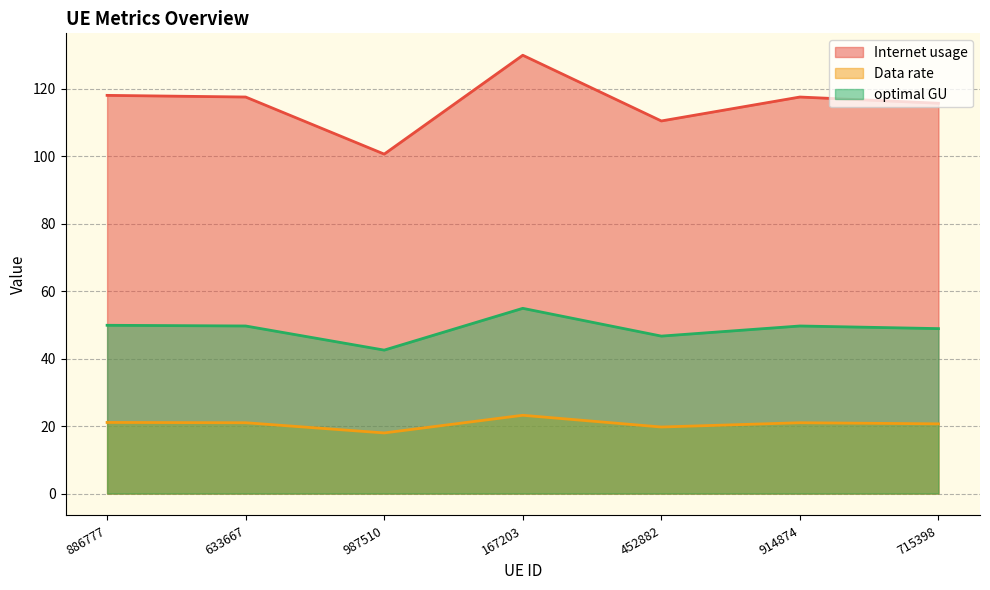

Between 987510 and 633667, which is larger?

633667